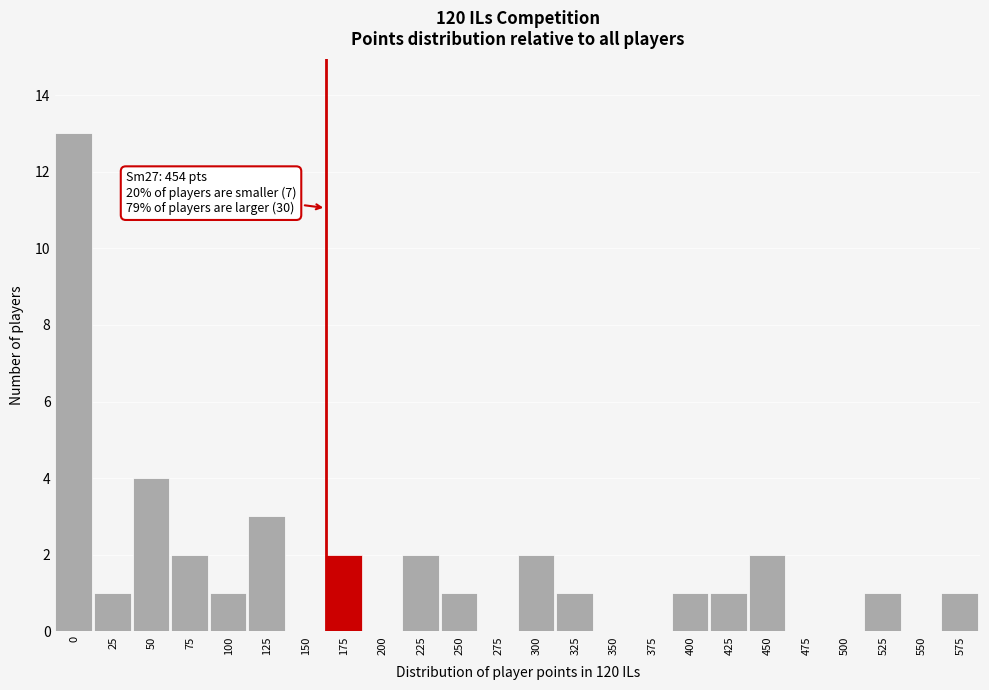

Reading left to right, list all the values displayed in this chart.

0=13	25=1	50=4	75=2	100=1	125=3	150=0	175=2	200=0	225=2	250=1	275=0	300=2	325=1	350=0	375=0	400=1	425=1	450=2	475=0	500=0	525=1	550=0	575=1